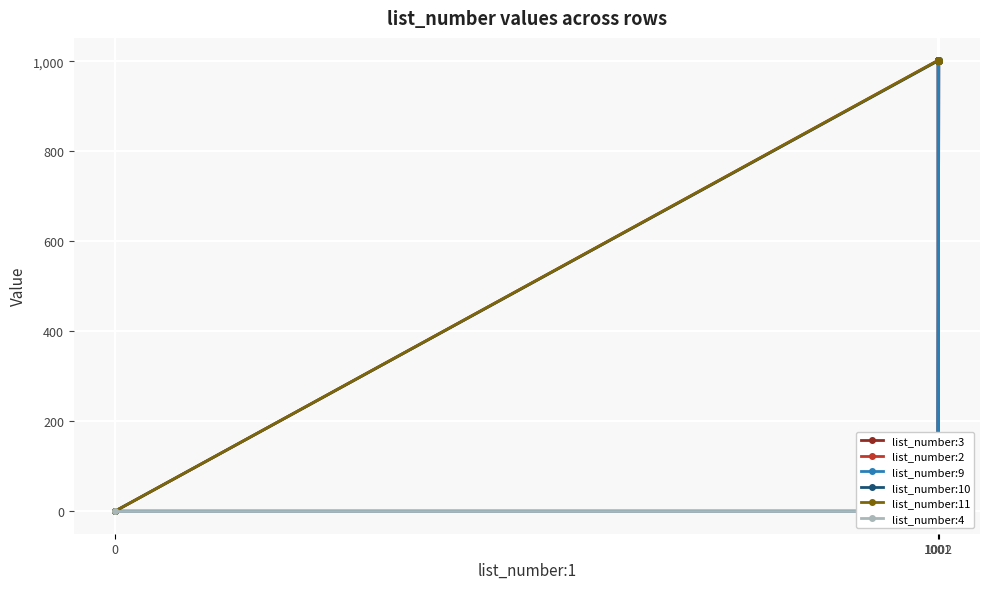

Reading left to right, list all the values displayed in this chart.

list_number:3: 0	0	0	0	0	1002	1001	0
list_number:2: 0	1002	1001	1002	1002	1001	1001	1002
list_number:9: 0	0	0	0	1002	1002	1001	0
list_number:10: 0	1001	1001	1002	1001	1001	1002	1002
list_number:11: 0	1002	1002	1001	1001	1001	1001	1002
list_number:4: 0	0	0	0	0	0	0	0